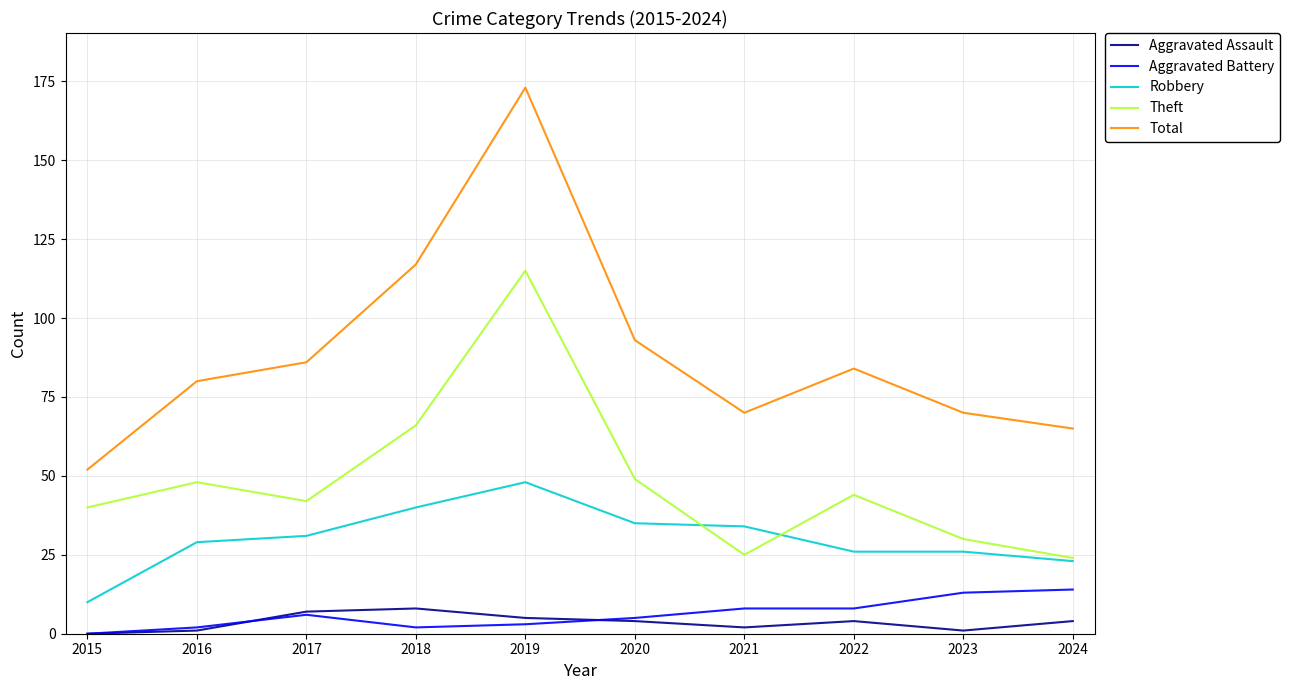

Which category has the highest value in the Theft series?

2019